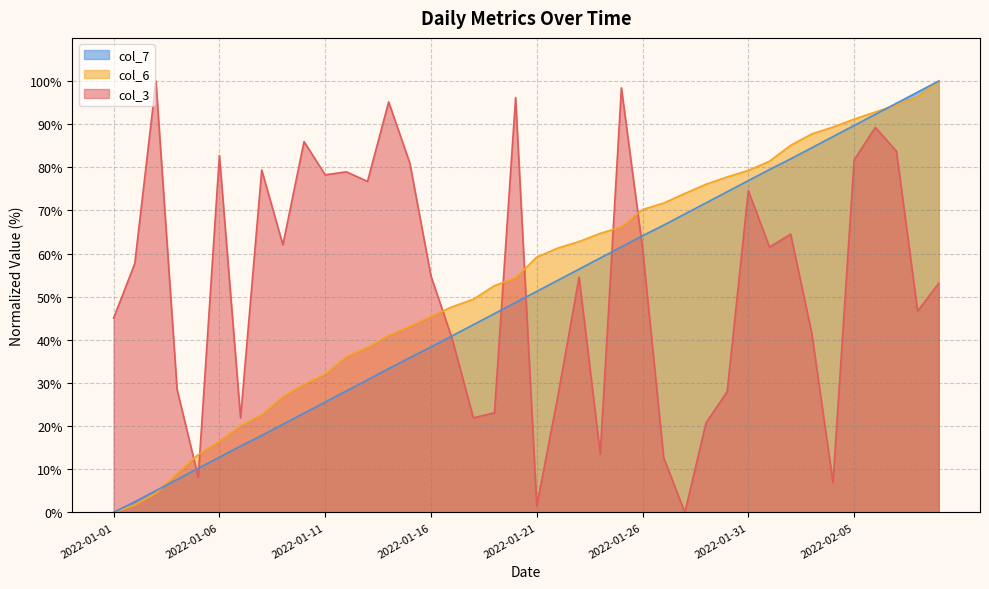

Is the value of col_7 at 2022-01-13 greater than the value of col_3 at 2022-01-30?

Yes